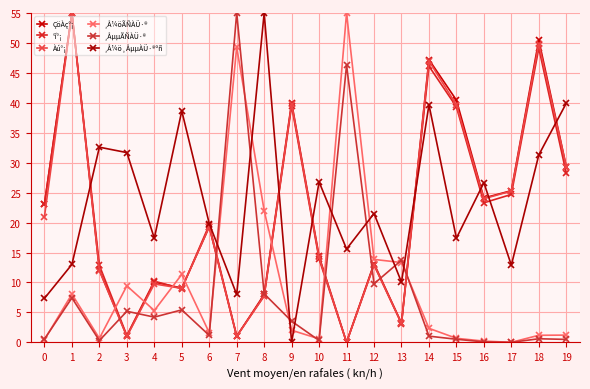

Which series changed the most between 6 and 17?

¸Å¼ö¸ÅµµÀÜ·®ºñ